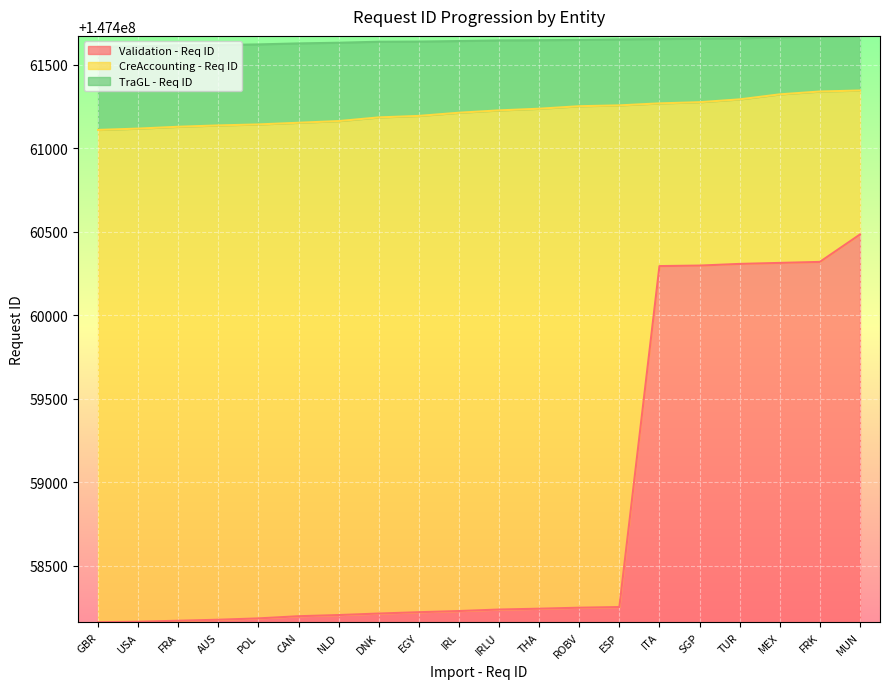

At how many categories does at least one series exceed 147461633?

13